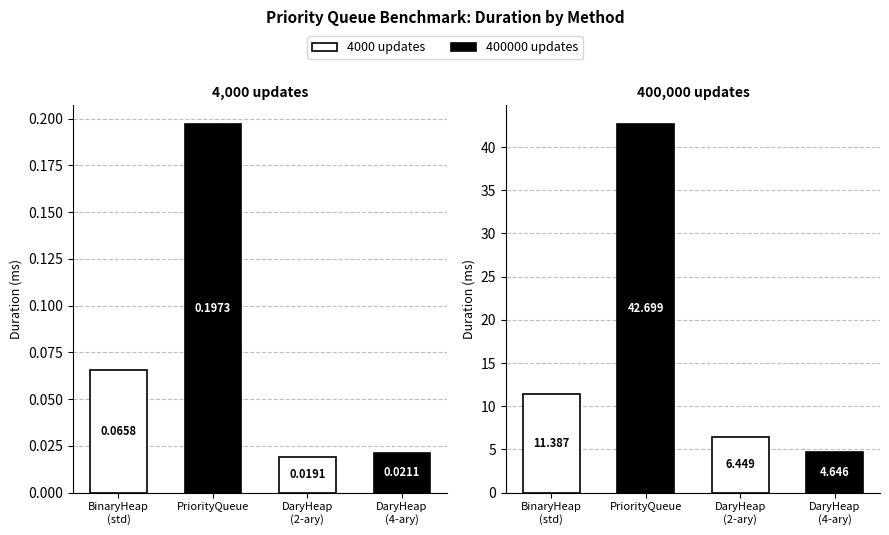

Rank the series by their maximum value, from highest to lowest.

400000 updates, 4000 updates